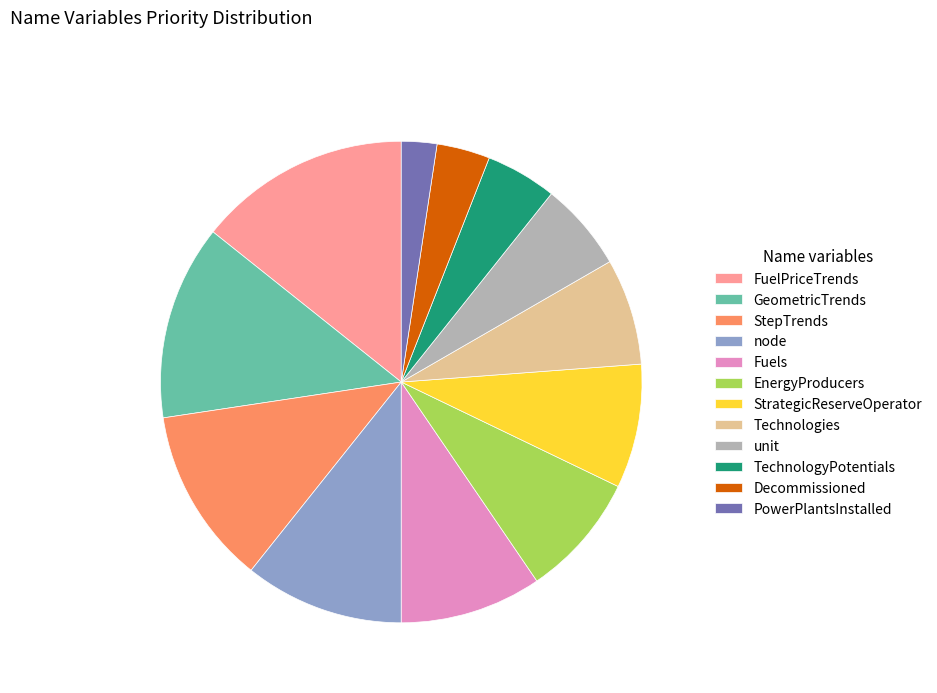

Which slice is the smallest?

PowerPlantsInstalled